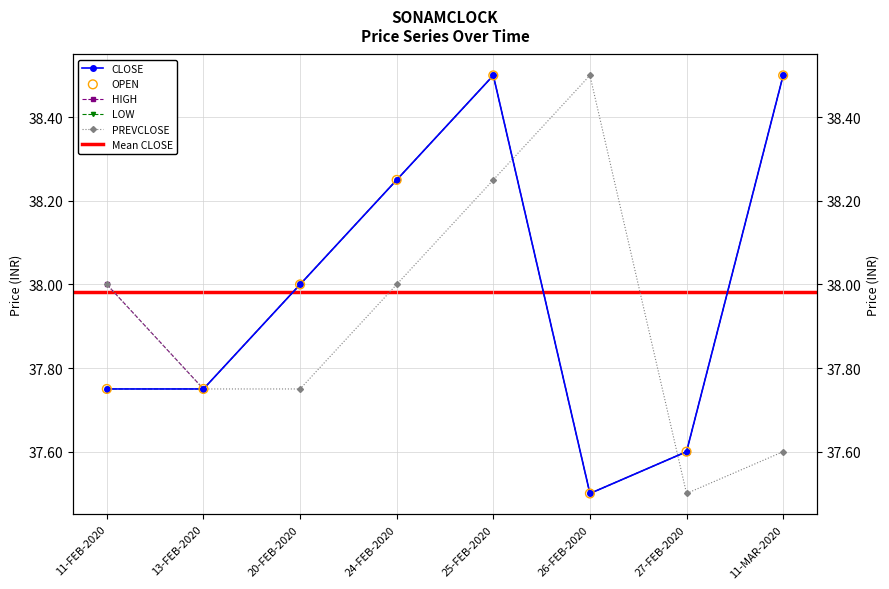

What is the total value across all series at 11-FEB-2020?

189.2